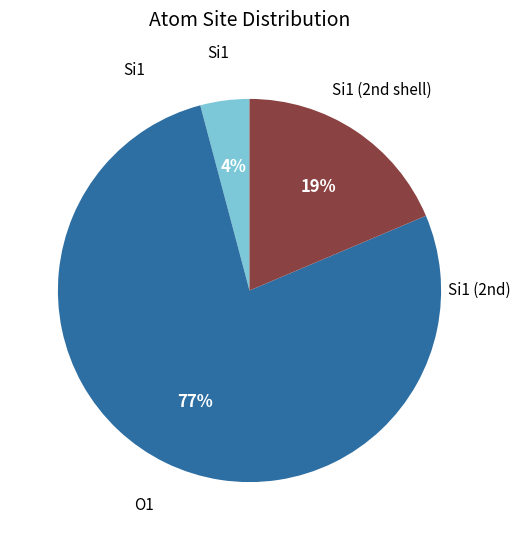

To the nearest percent, what is the average slice percentage?

33%